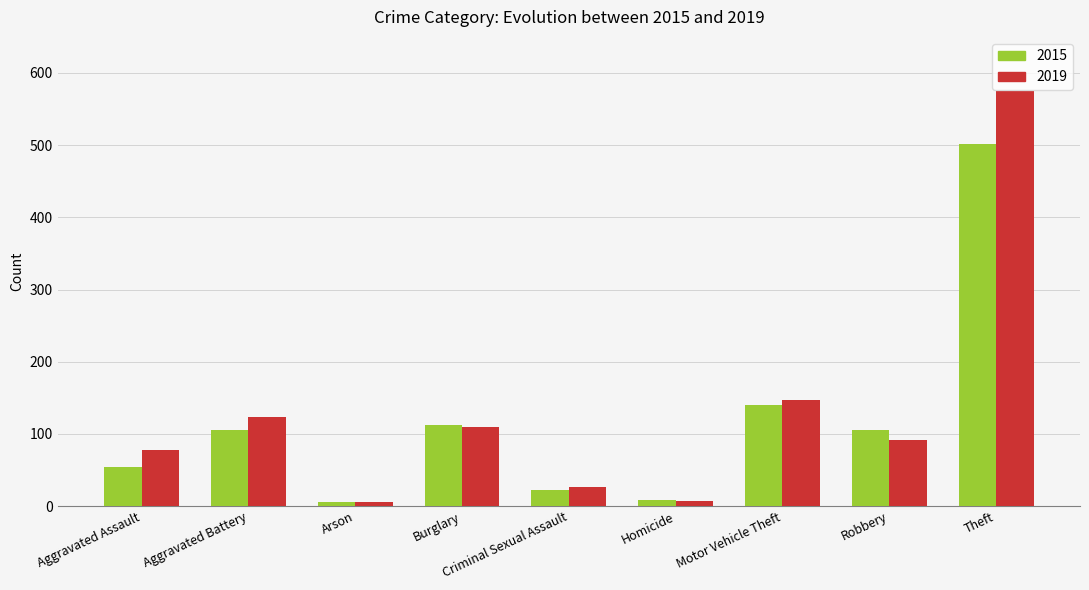

At which label is 2019 closest to 290?

Motor Vehicle Theft